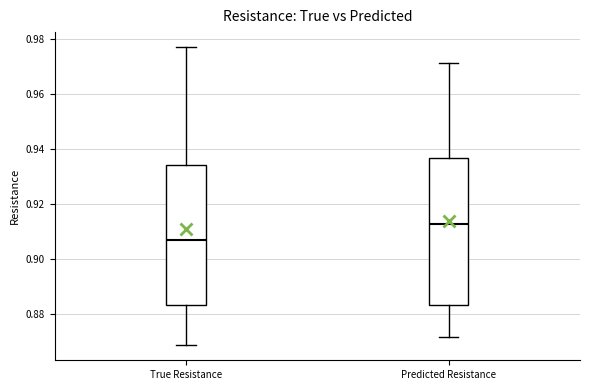

Which box has the lowest median line?

True Resistance